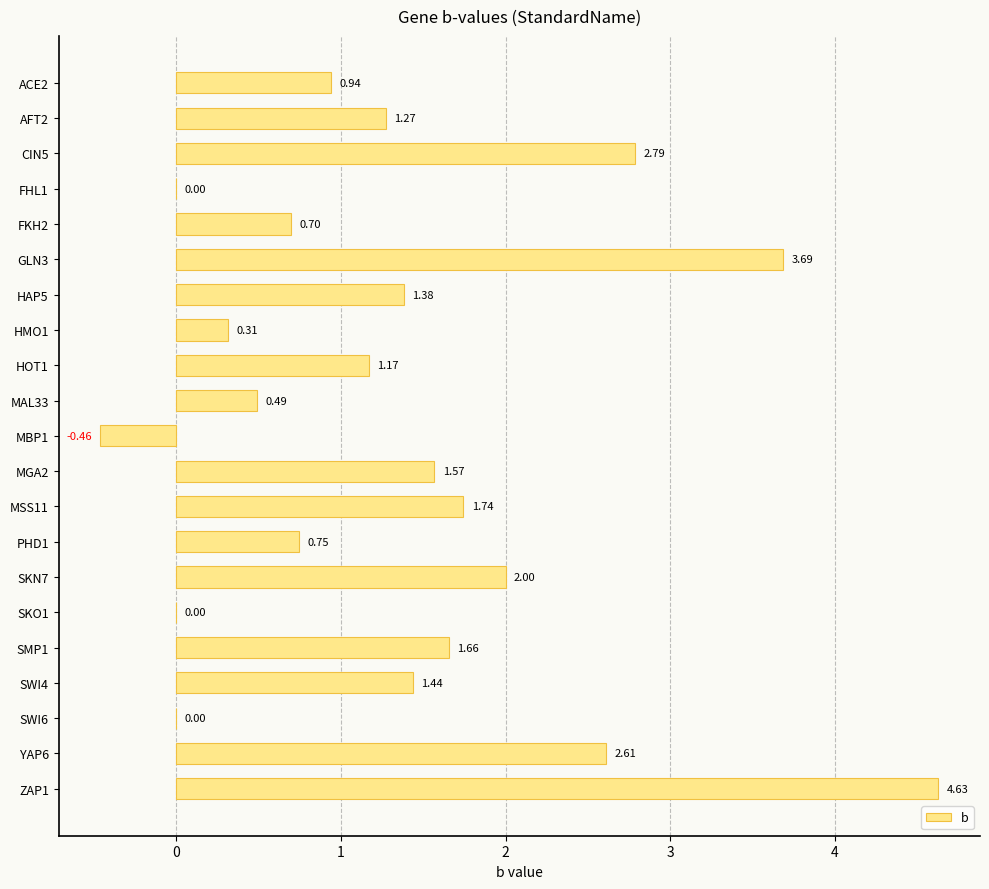

What is the sum of all values?

28.7